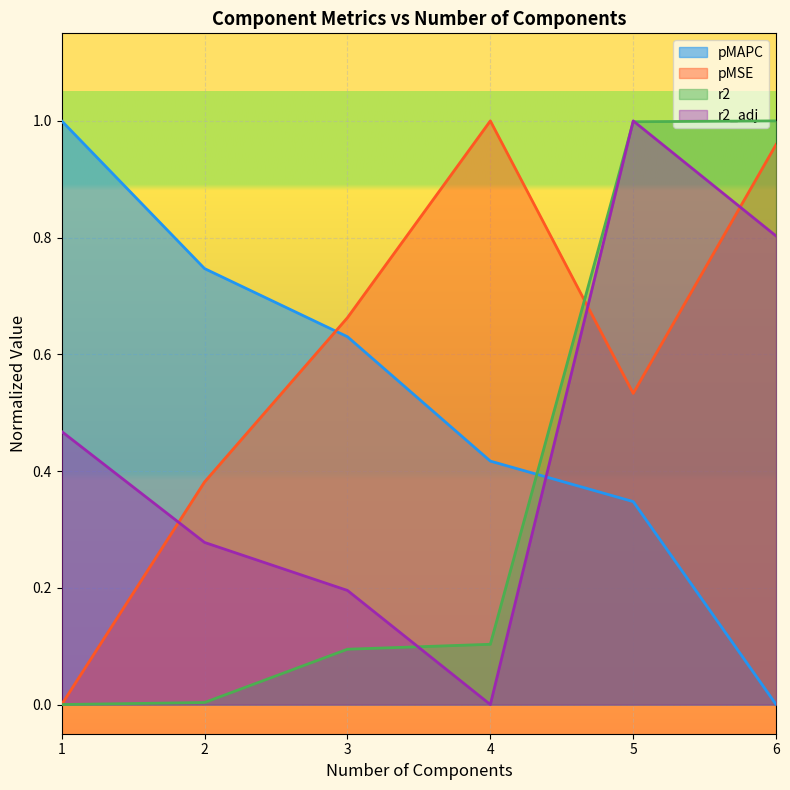

What is the label of the 2nd point from the left?

2.0